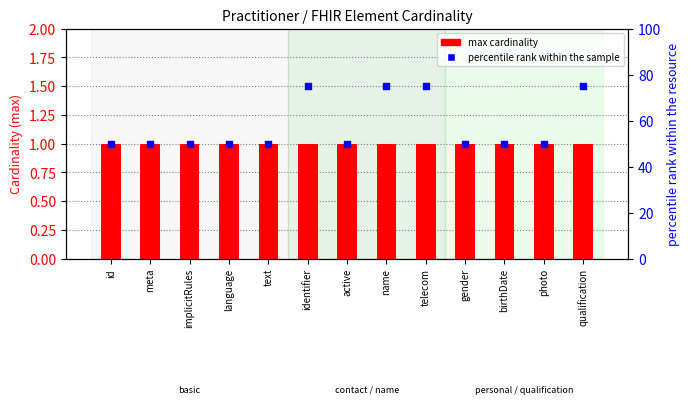

What is the total value across all series at text?

51